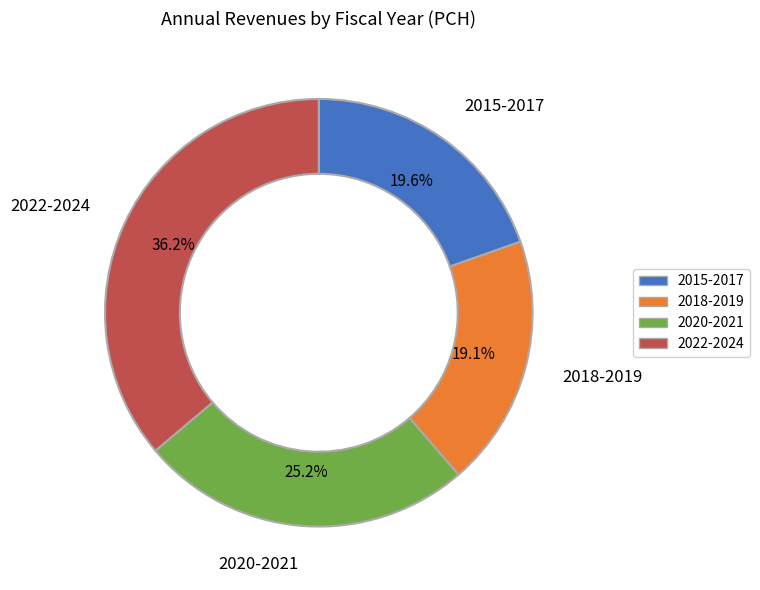

What portion of the pie excludes 2015-2017?

80.4%